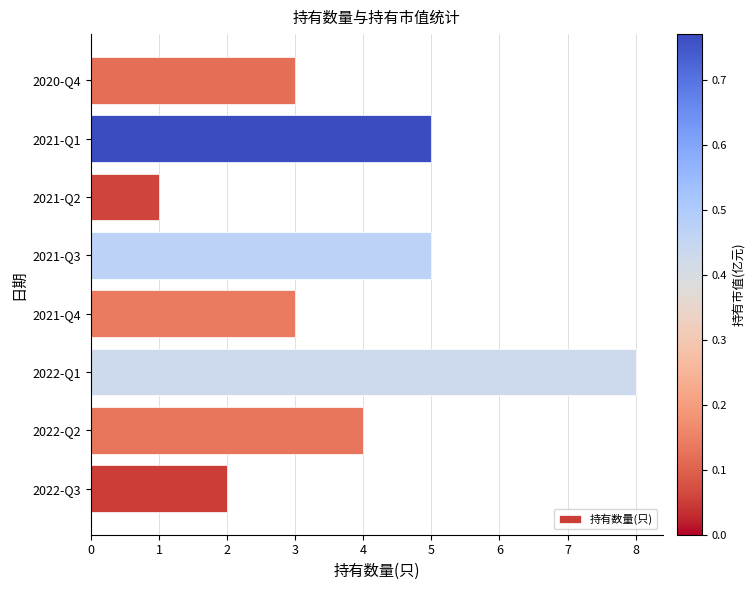

Is it true that the value at 2022-Q3 is 1?

False